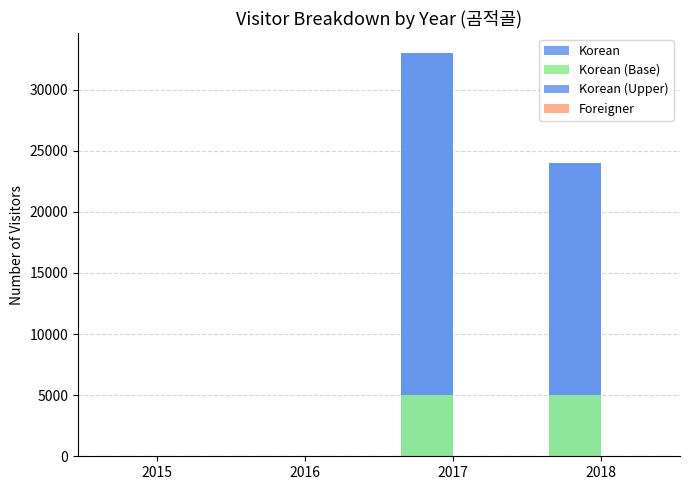

At which category is the sum across all series the highest?

2017